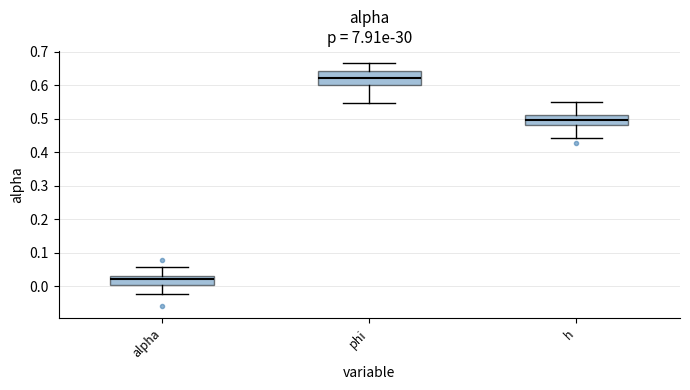

Which box is the tallest, from its lower edge to its upper edge?

phi